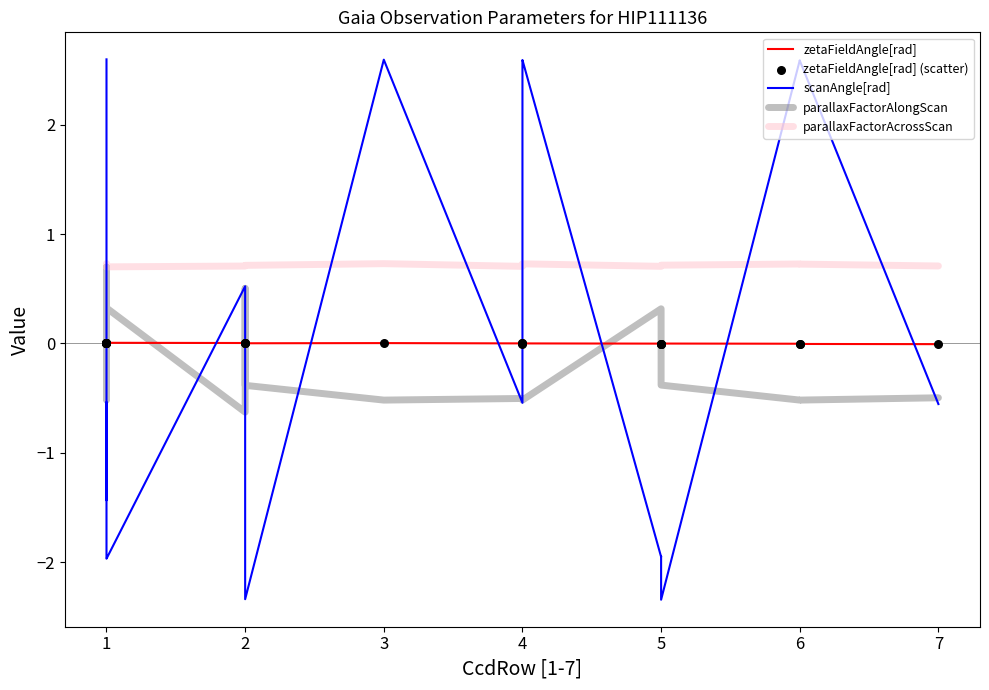

What are all the series names shown in the legend?

zetaFieldAngle[rad], scanAngle[rad], parallaxFactorAlongScan, parallaxFactorAcrossScan, zetaFieldAngle[rad] (scatter)